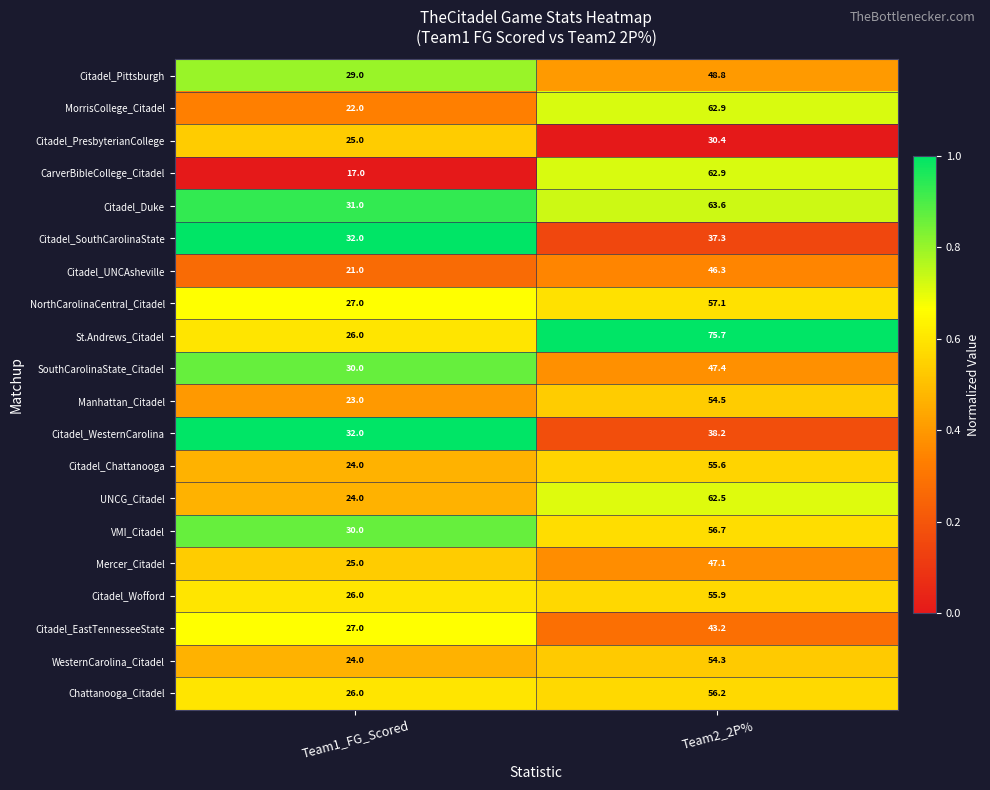

What is the total value across all series at Team1_FG_Scored?

521.0